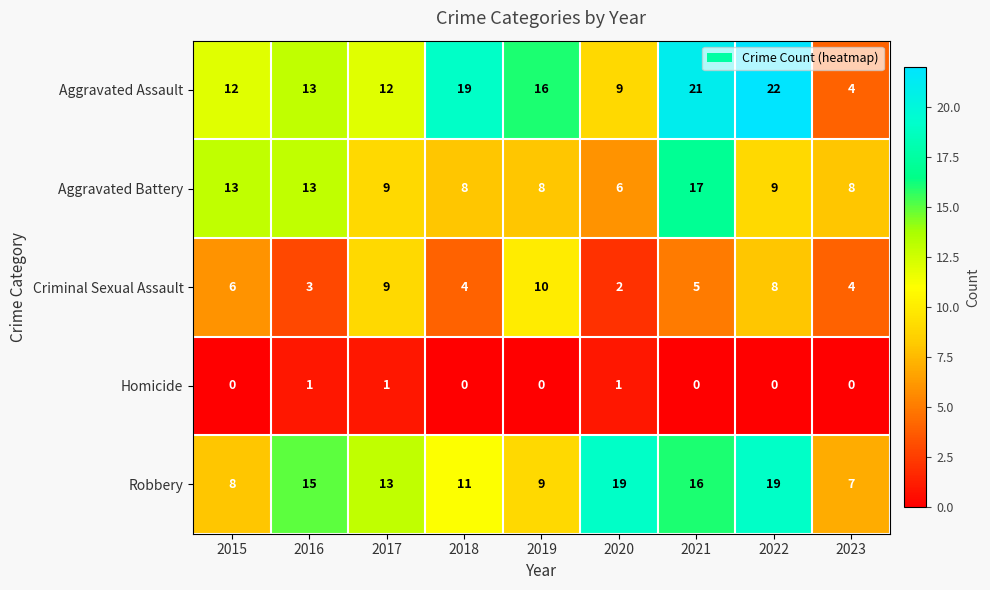

How many data points does each series have?

9